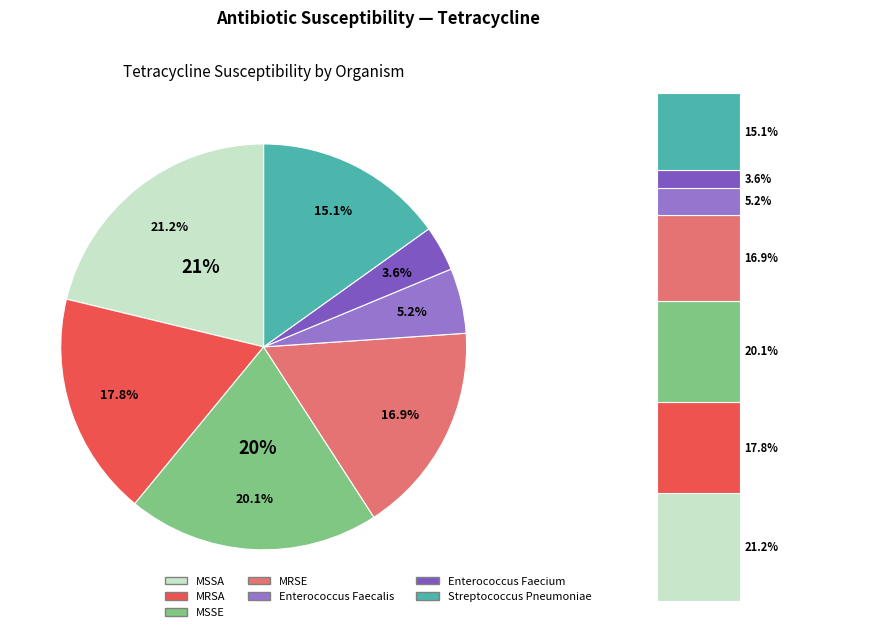

What is the smallest slice in the pie chart?

Enterococcus Faecium